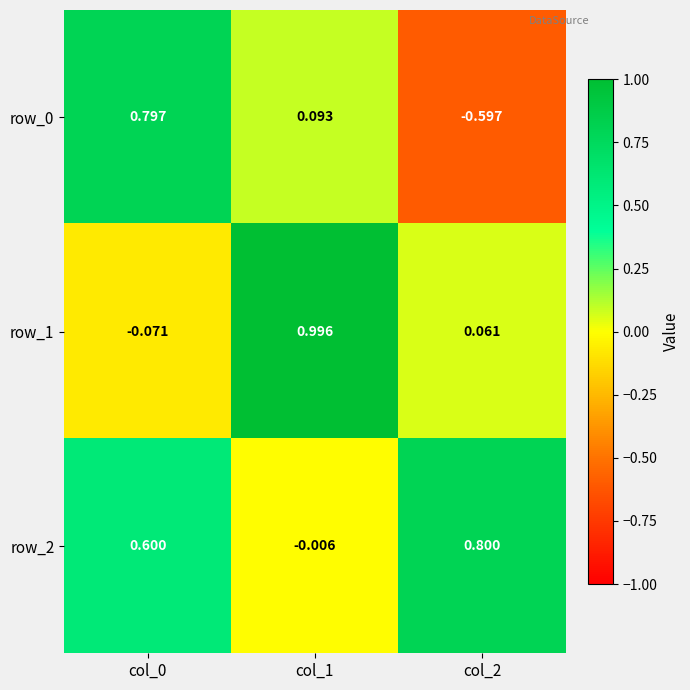

Is the value of row_1 at col_1 greater than the value of row_0 at col_0?

Yes